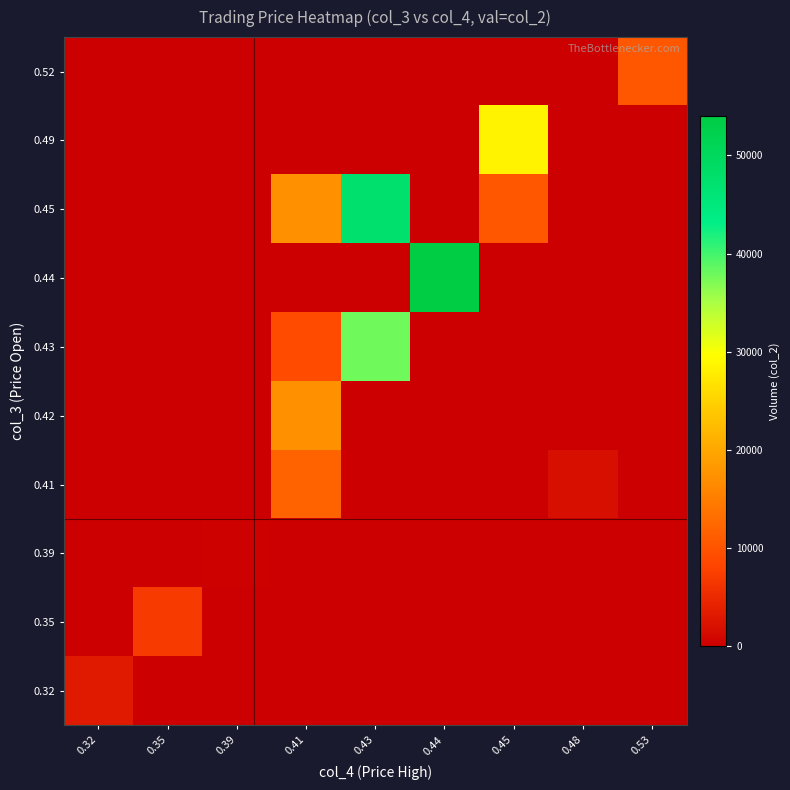

Which category has the lowest value across all series?

0.35